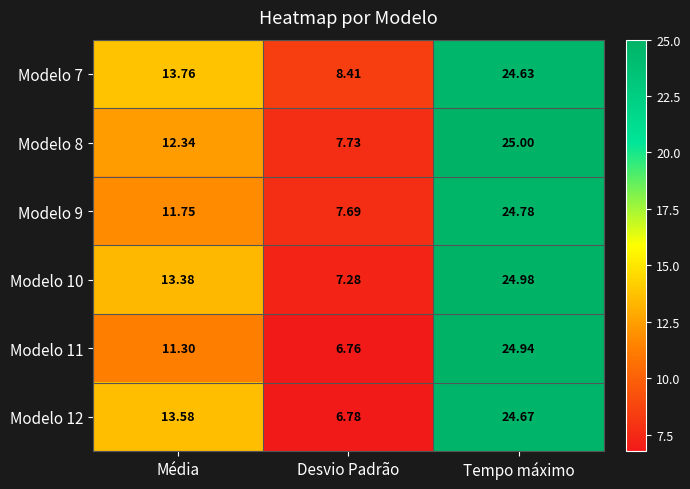

Which label corresponds to the smallest value in the chart?

Desvio Padrão